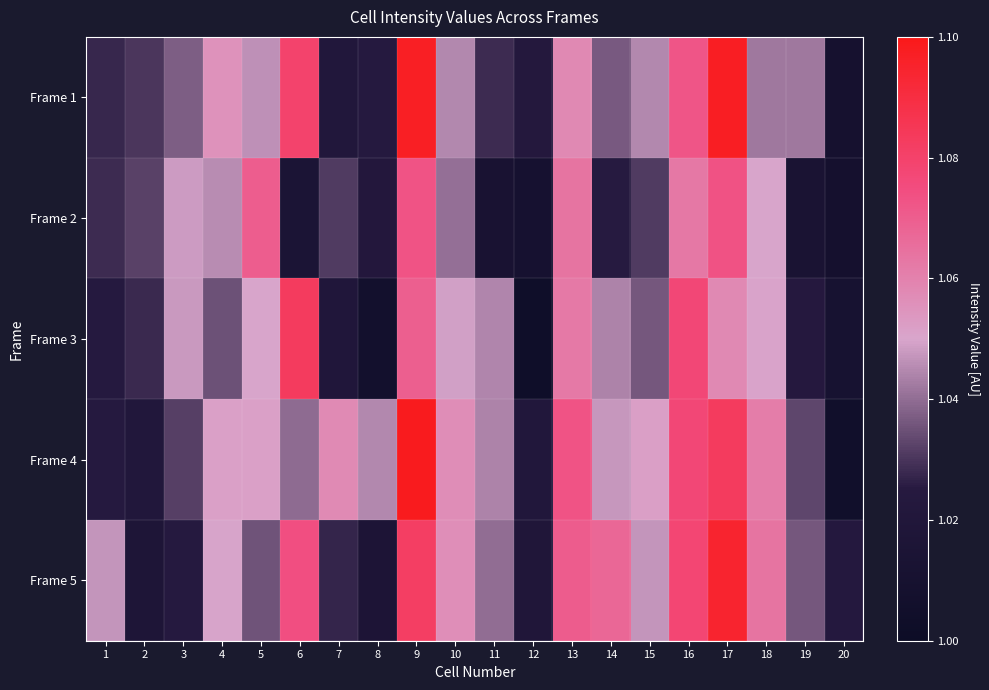

At 14, list the series in order from largest to smallest.

Frame 5, Frame 4, Frame 3, Frame 1, Frame 2